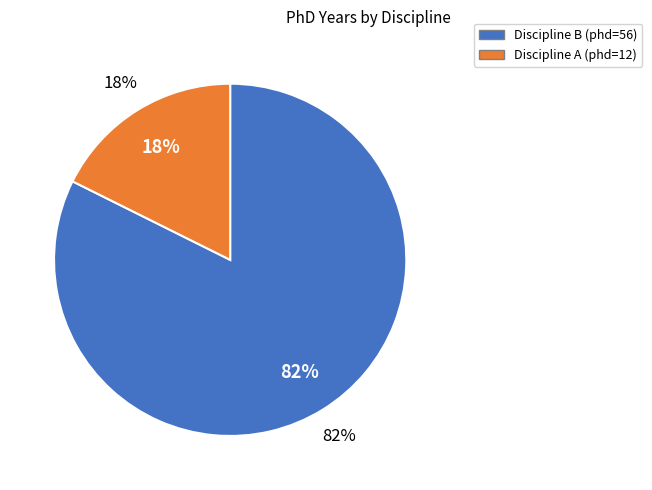

How many segments does this pie chart have?

2